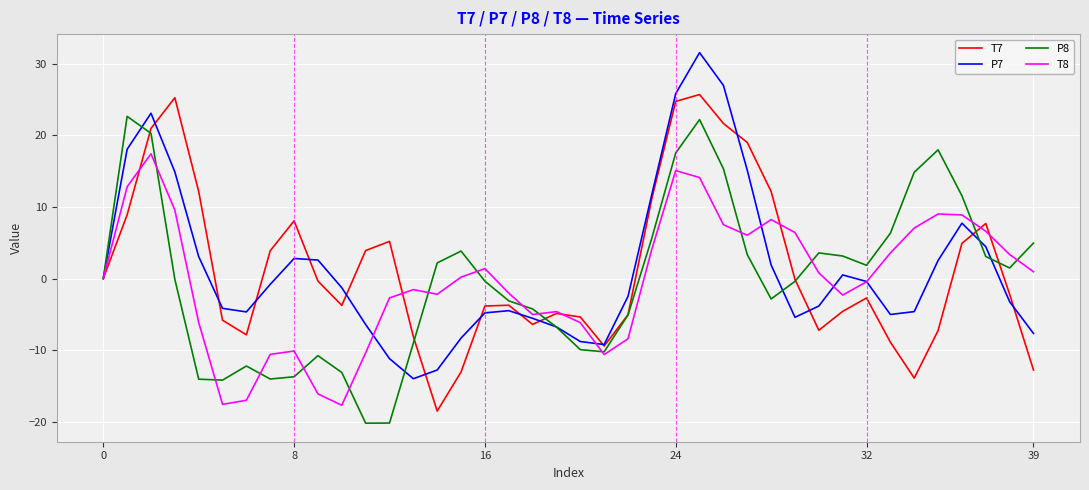

What is the highest value of the P7 series?

31.6